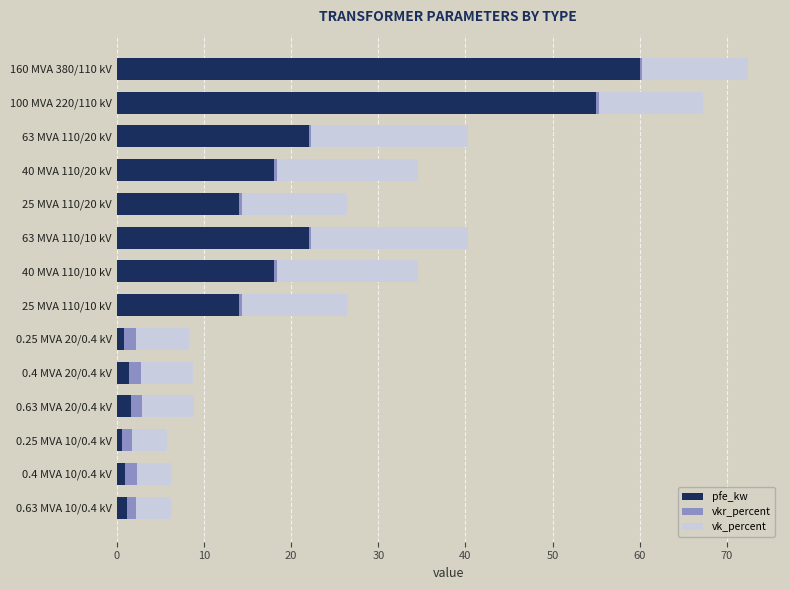

What is the difference between the second highest and second lowest values in the pfe_kw series?

54.2